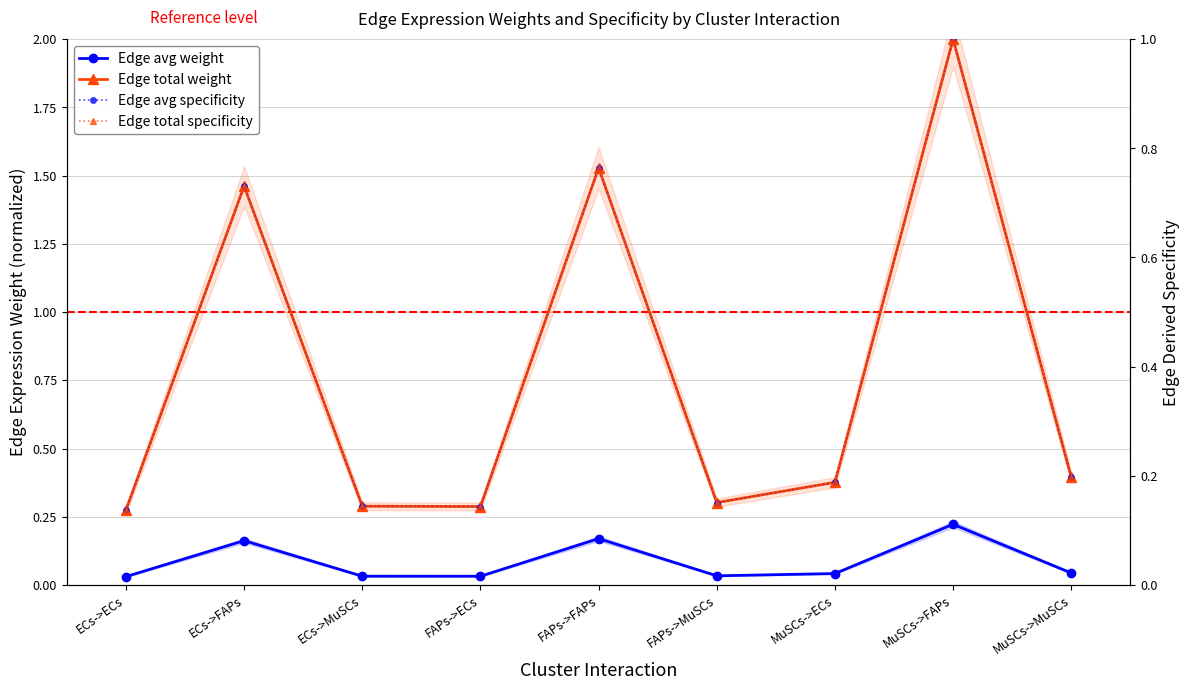

What are all the series names shown in the legend?

Edge avg weight, Edge total weight, Edge avg specificity, Edge total specificity